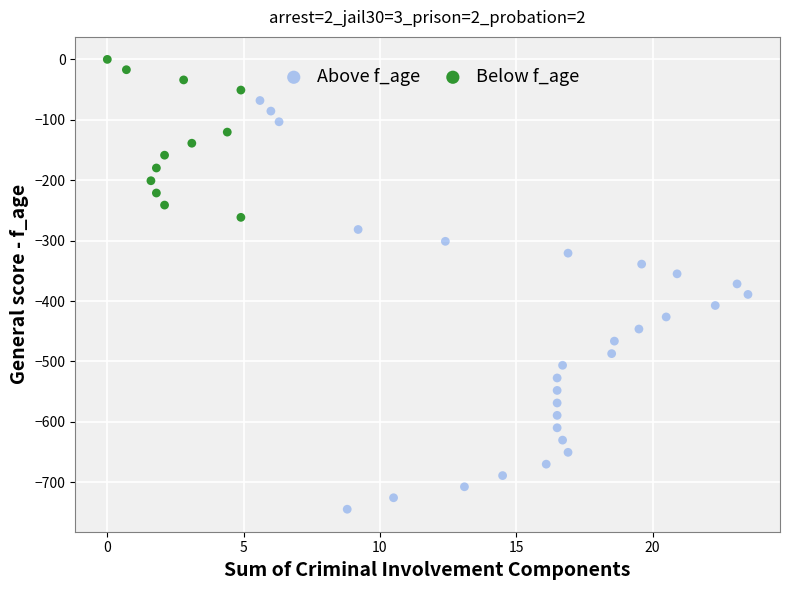

What are all the series names shown in the legend?

Above f_age, Below f_age